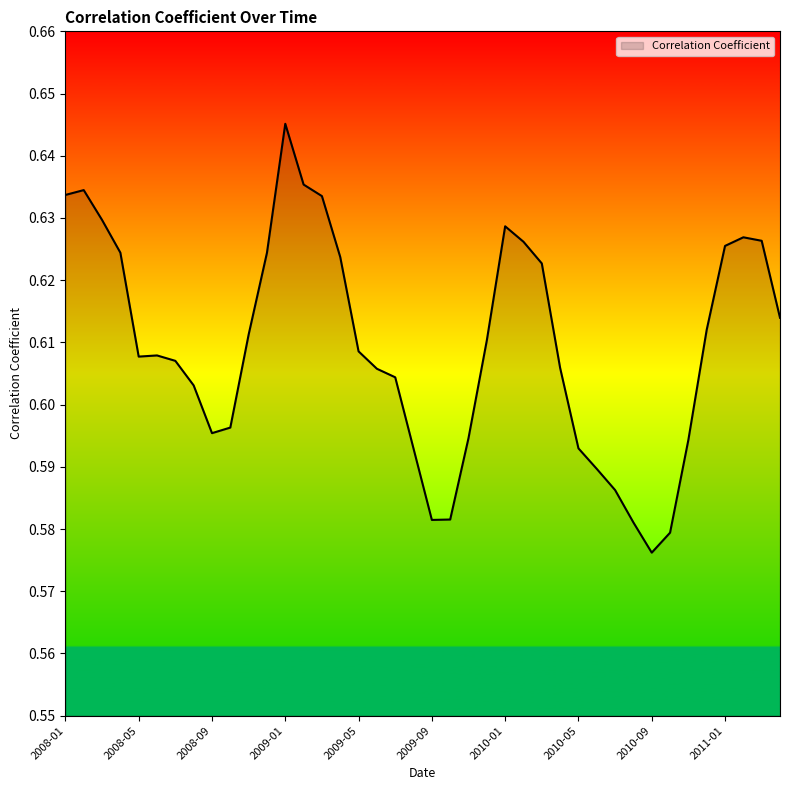

At which category does the data reach its first local valley?

2008-05